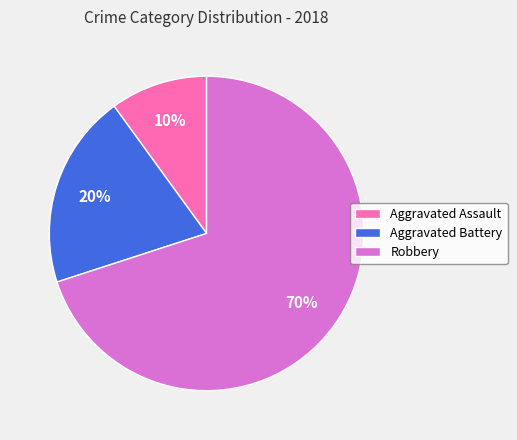

Count the number of slices in the pie.

3